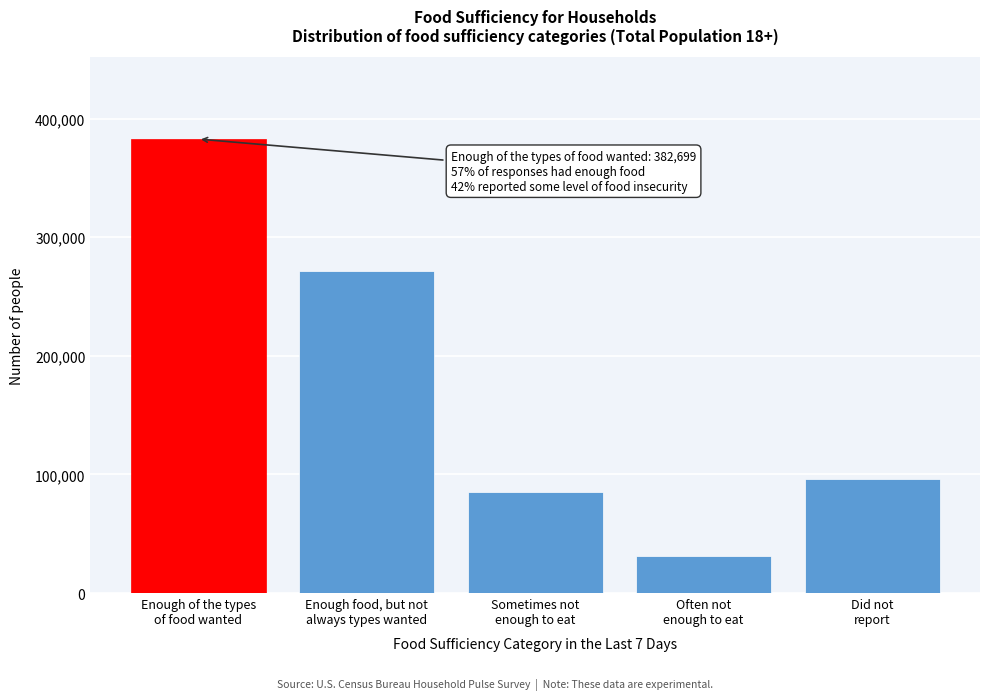

Reading left to right, what are all the values shown in this chart?

382699	271140	85131	31418	96308